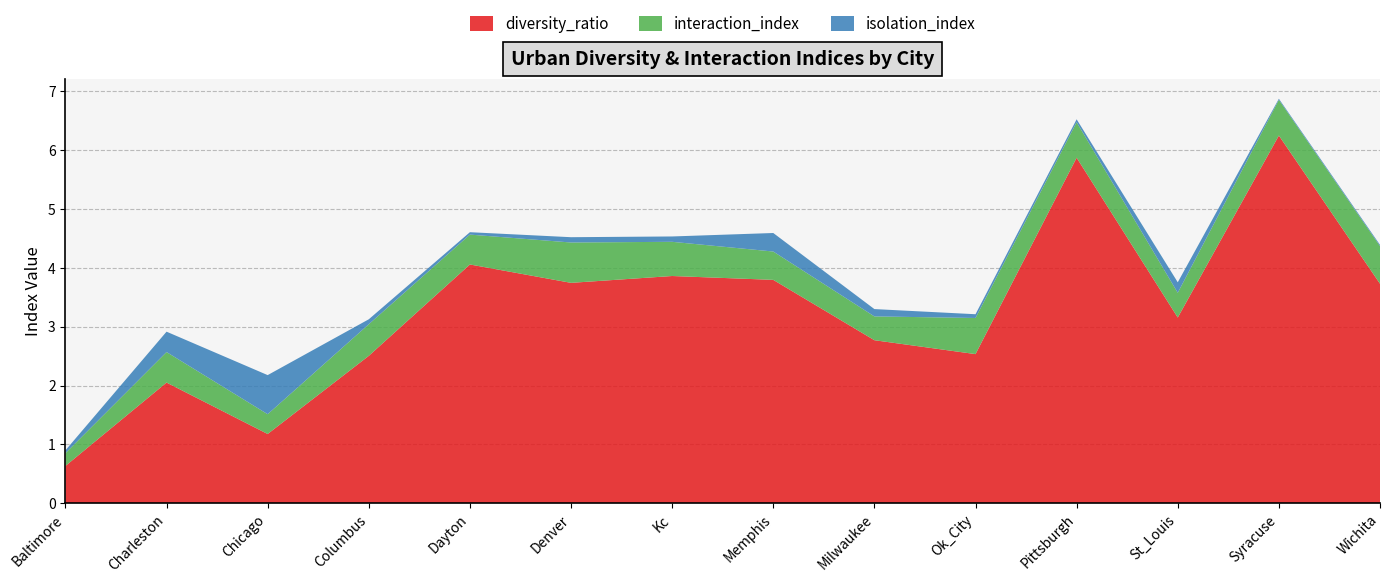

Reading left to right, list all the values displayed in this chart.

interaction_index: Baltimore=0.2	Charleston=0.5	Chicago=0.3	Columbus=0.5	Dayton=0.5	Denver=0.7	Kc=0.6	Memphis=0.5	Milwaukee=0.4	Ok_City=0.6	Pittsburgh=0.6	St_Louis=0.4	Syracuse=0.6	Wichita=0.6
isolation_index: Baltimore=0.0	Charleston=0.3	Chicago=0.7	Columbus=0.1	Dayton=0.0	Denver=0.1	Kc=0.1	Memphis=0.3	Milwaukee=0.1	Ok_City=0.1	Pittsburgh=0.0	St_Louis=0.2	Syracuse=0.0	Wichita=0.0
diversity_ratio: Baltimore=0.6	Charleston=2.1	Chicago=1.2	Columbus=2.5	Dayton=4.1	Denver=3.7	Kc=3.9	Memphis=3.8	Milwaukee=2.8	Ok_City=2.5	Pittsburgh=5.9	St_Louis=3.2	Syracuse=6.2	Wichita=3.7